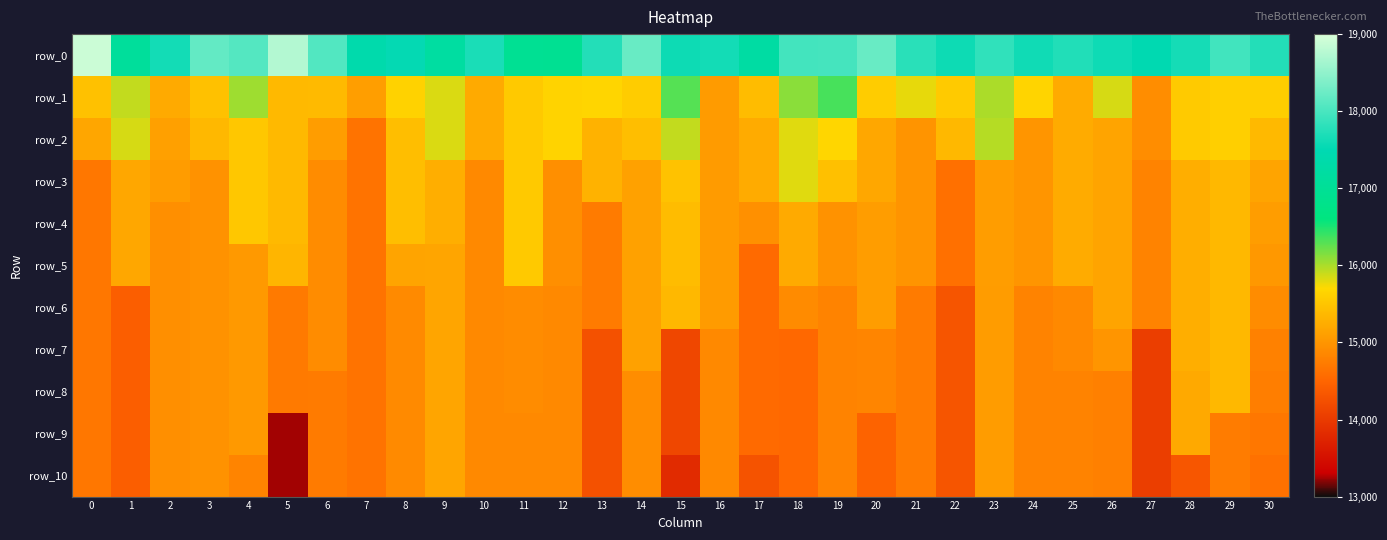

The value of row_2 at 23 is 28519.2. True or false?

False